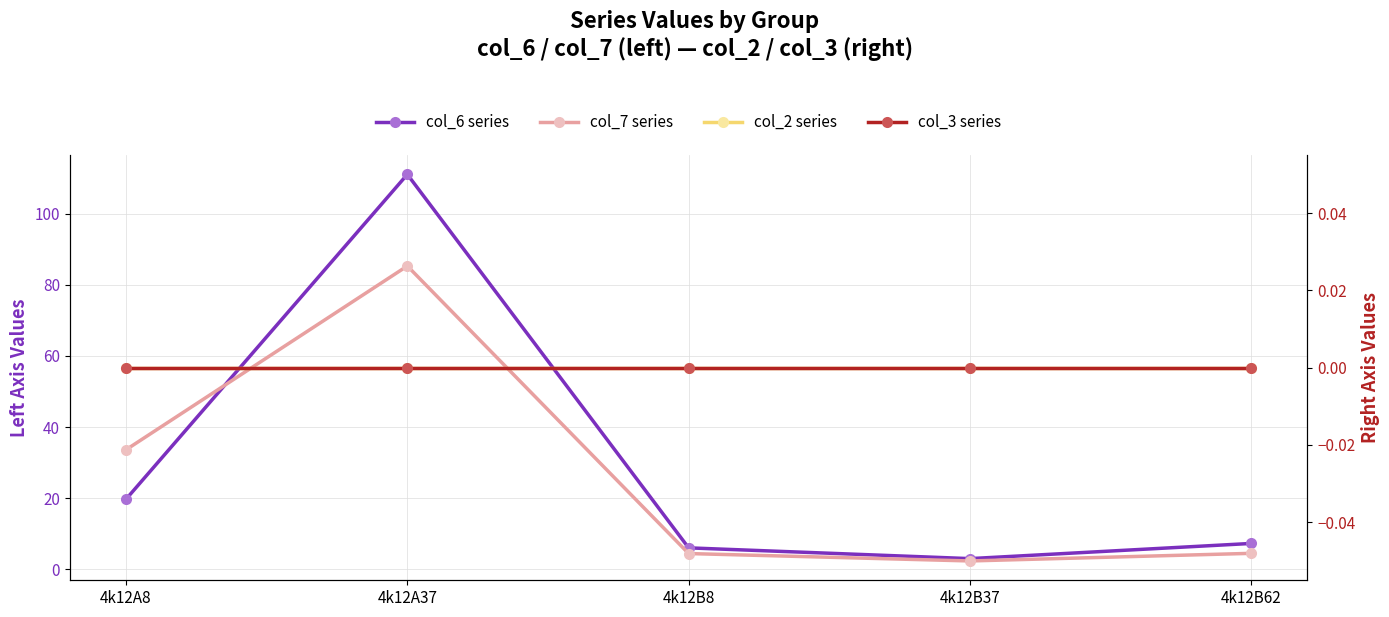

Which series has the widest spread of values?

col_6 series